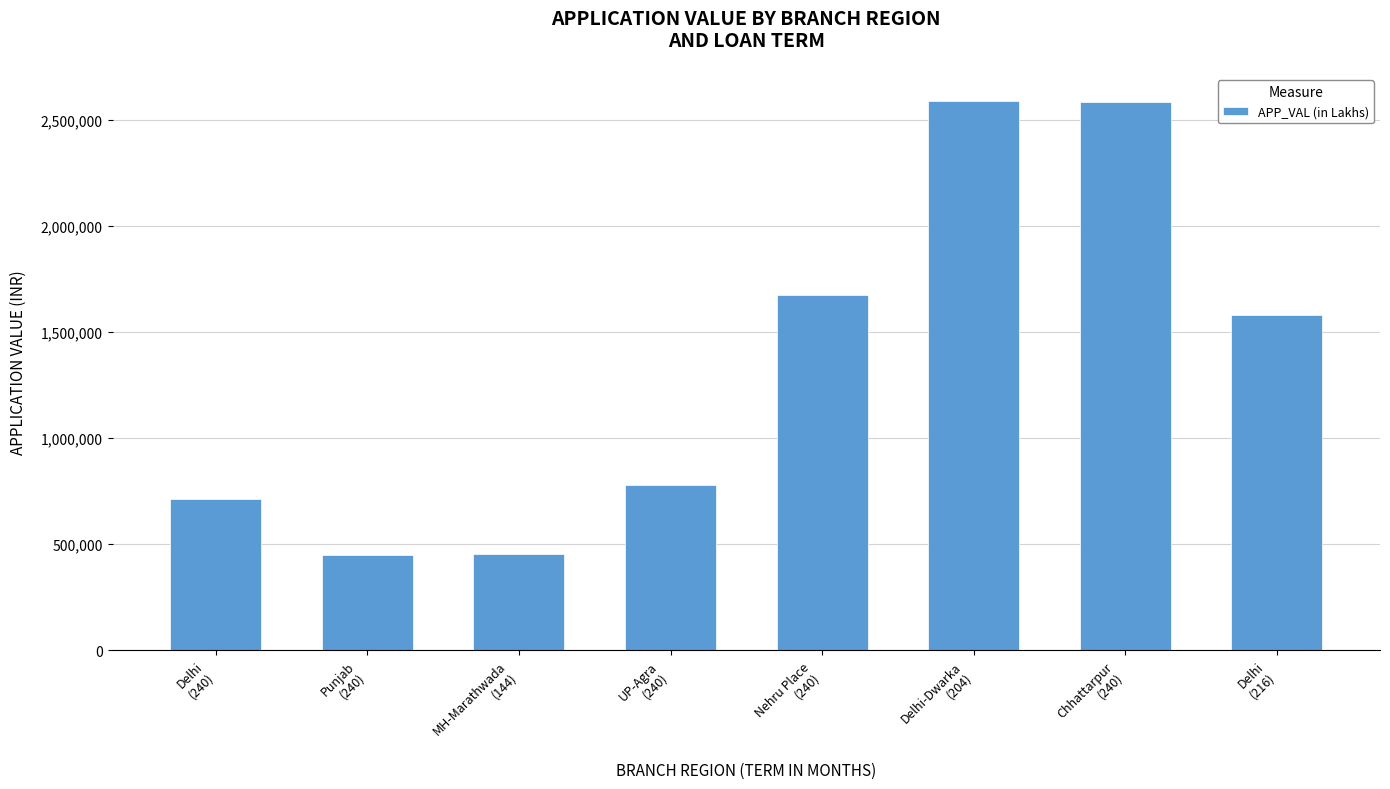

What is the change in value from Nehru Place
(240) to Delhi-Dwarka
(204)?

+914449